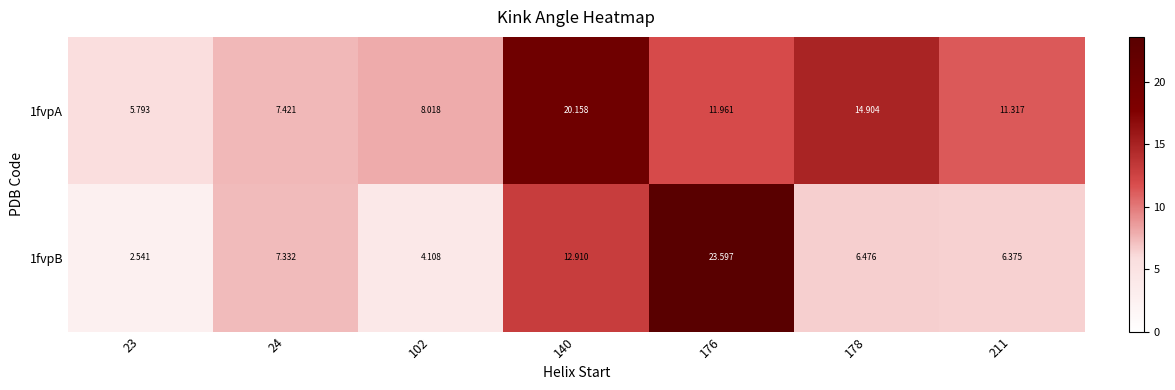

What is the greatest value displayed?

23.6